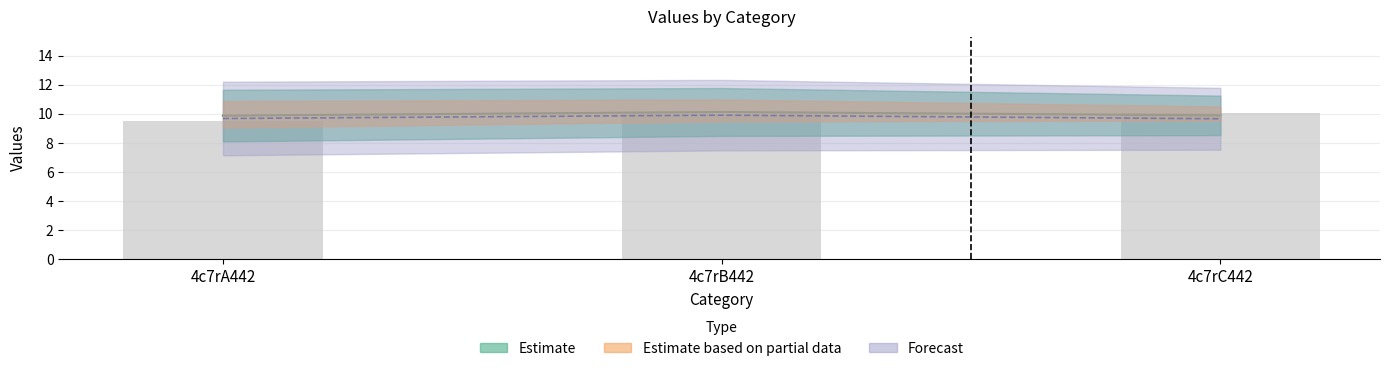

What is the difference between the maximum and minimum values?

0.5